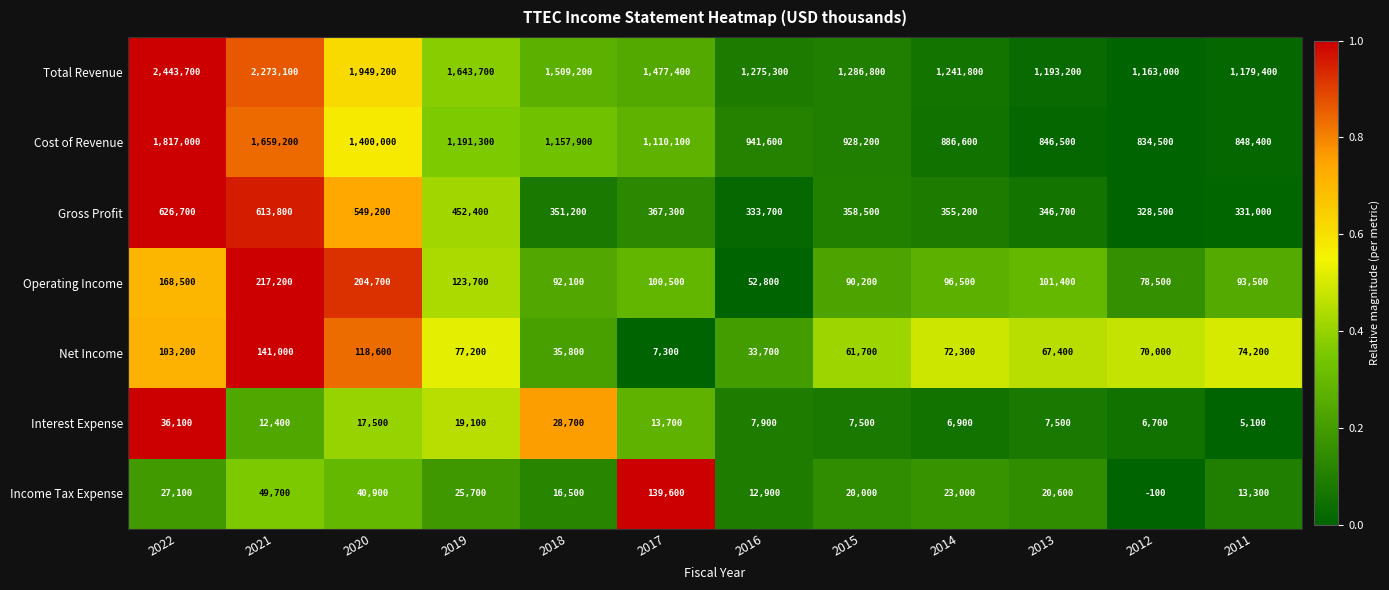

Which label corresponds to the smallest value in the chart?

2012